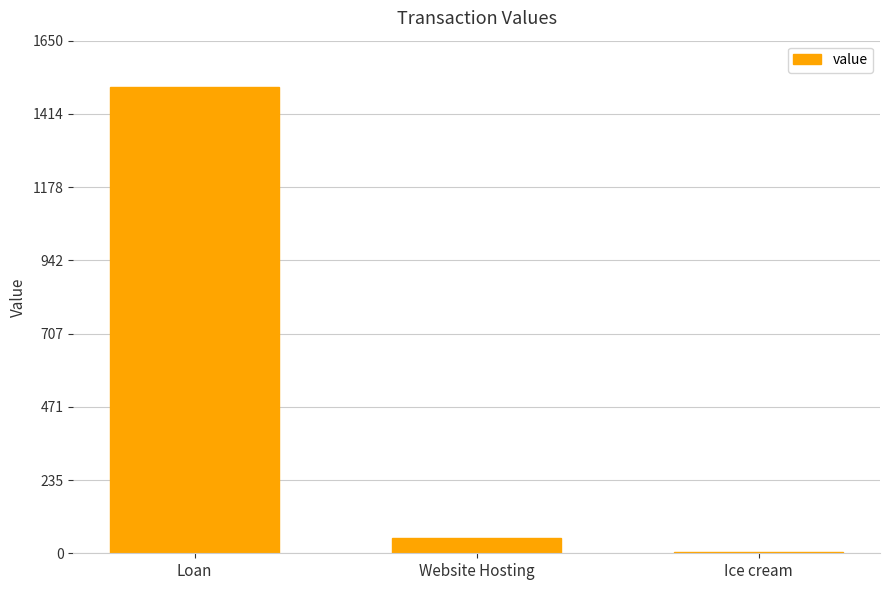

Reading left to right, transcribe all the data shown in this chart.

1500	50	3